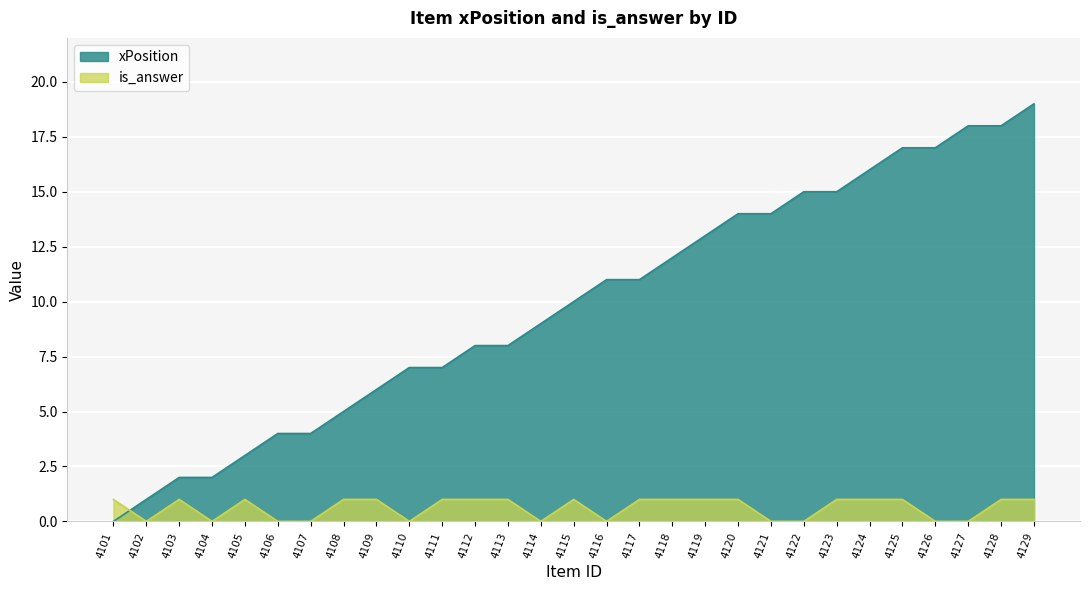

What are all the series names shown in the legend?

xPosition, is_answer